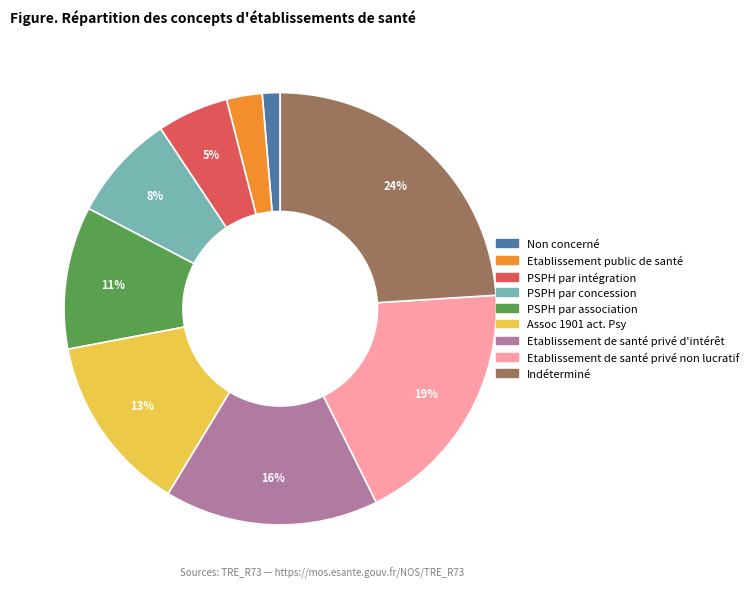

Is it true that PSPH par concession is 8% of the pie?

True